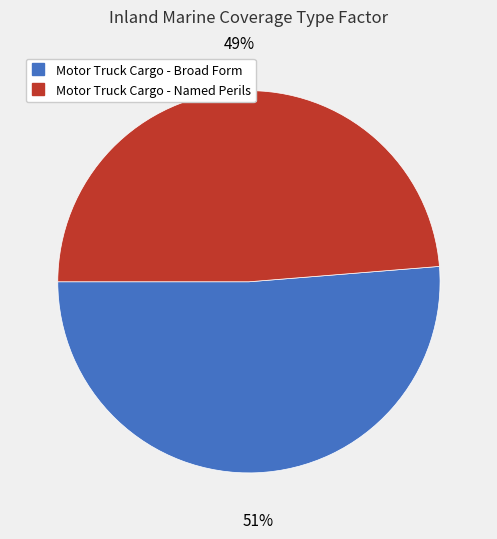

What percentage is the Motor Truck Cargo - Named Perils slice, to the nearest percent?

49%